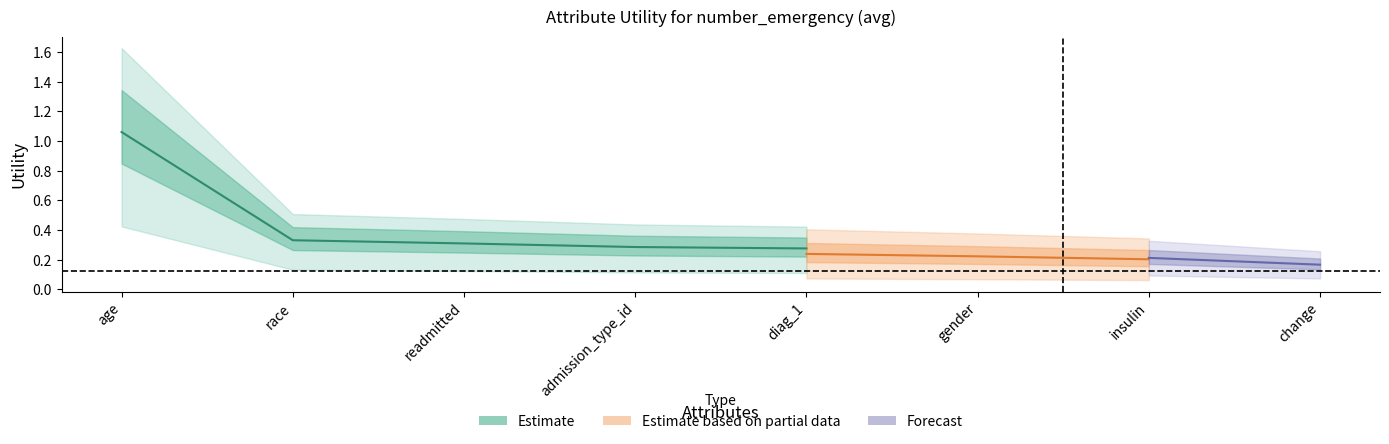

Which category has the lowest value across all series?

change